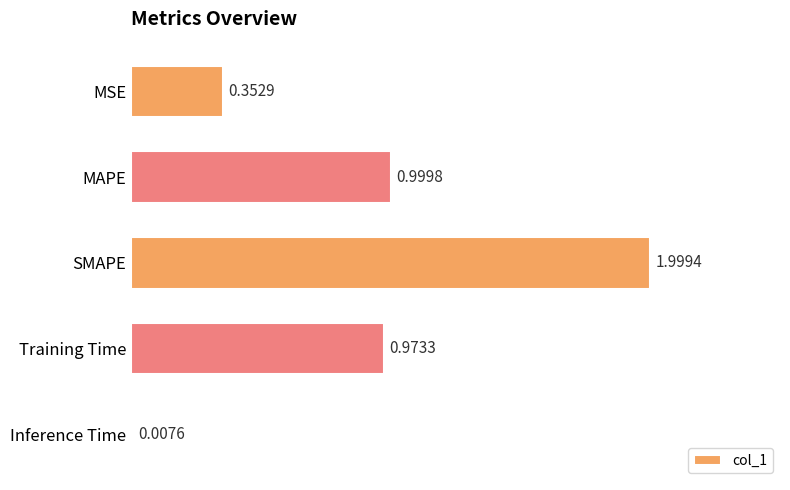

What is the maximum value shown in the chart?

2.0